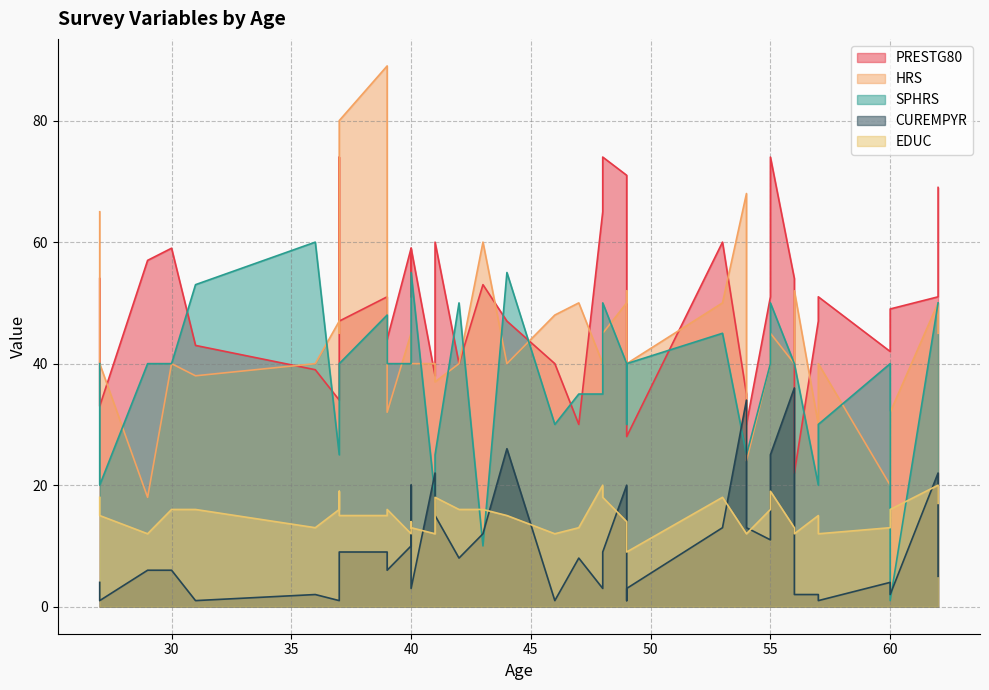

Rank the categories by EDUC value from lowest to highest.

49, 54, 41, 40, 56, 54, 29, 57, 49, 46, 60, 56, 36, 40, 47, 40, 49, 57, 44, 27, 37, 39, 39, 60, 42, 43, 30, 37, 55, 31, 62, 48, 41, 27, 53, 37, 55, 48, 62